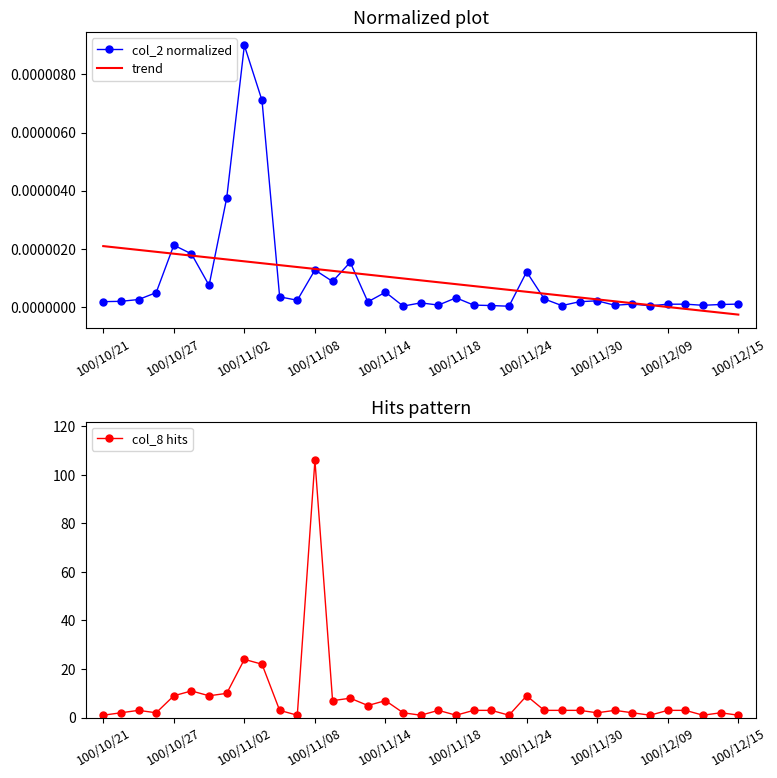

Which category has the highest value in the col_2 normalized series?

100/11/02